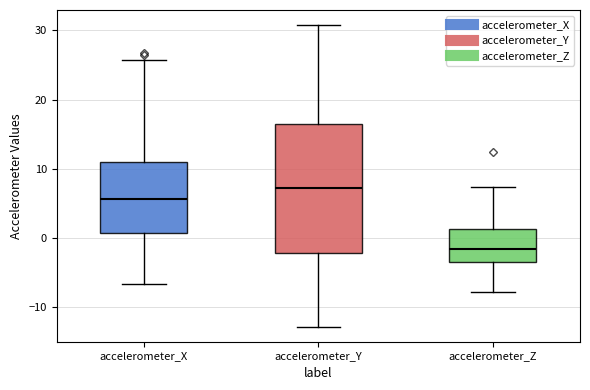

Reading left to right, read every box against the y-axis: the position of its median line, the range the box covers, and the ends of its whiskers. The values are not printed on the chart, so give them approximately, as read against the axis.

accelerometer_X: median 6, box 1 to 11, whiskers -7 to 26
accelerometer_Y: median 7, box -2 to 16, whiskers -13 to 31
accelerometer_Z: median -2, box -3 to 1, whiskers -8 to 7